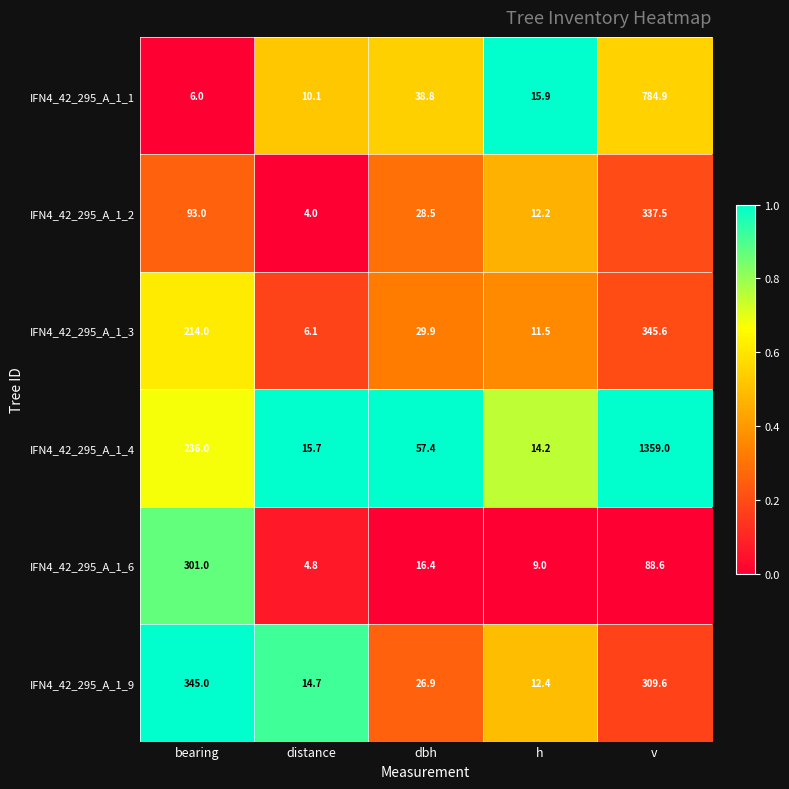

The IFN4_42_295_A_1_1 series shows 15.9 at h. True or false?

True